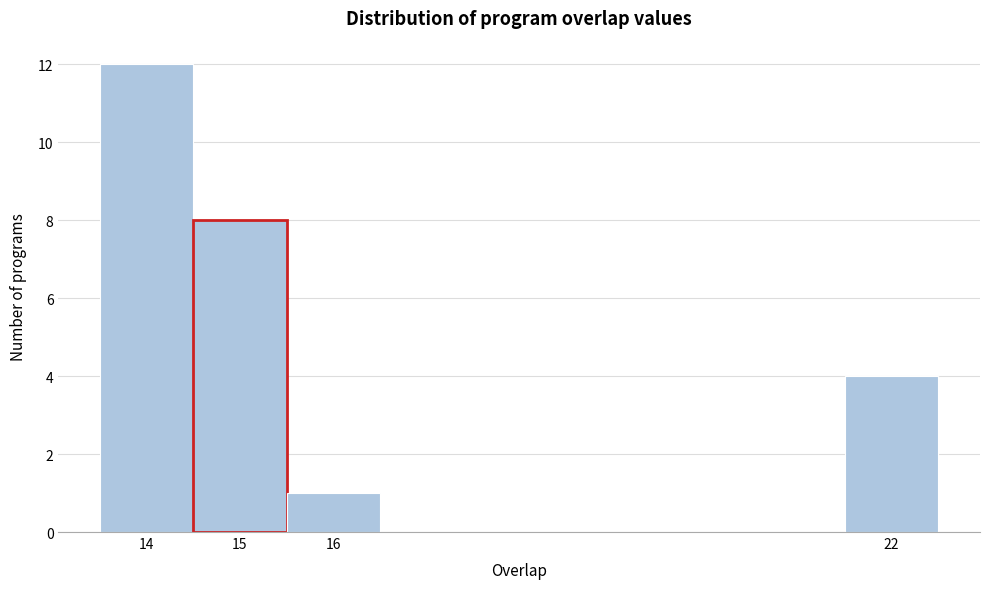

Reading left to right, list every bar in this chart as the range it spans on the x-axis followed by its height. The values are not printed on the chart, so give them approximately, as read against the axis.

13.5 to 14.5: 12
14.5 to 15.5: 8
15.5 to 16.5: 1
16.5 to 17.5: 0
17.5 to 18.5: 0
18.5 to 19.5: 0
19.5 to 20.5: 0
20.5 to 21.5: 0
21.5 to 22.5: 4